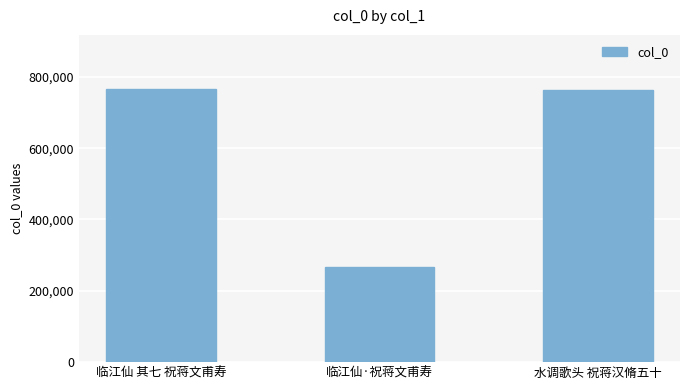

Where does the data first go above 764352?

临江仙 其七 祝蒋文甫寿